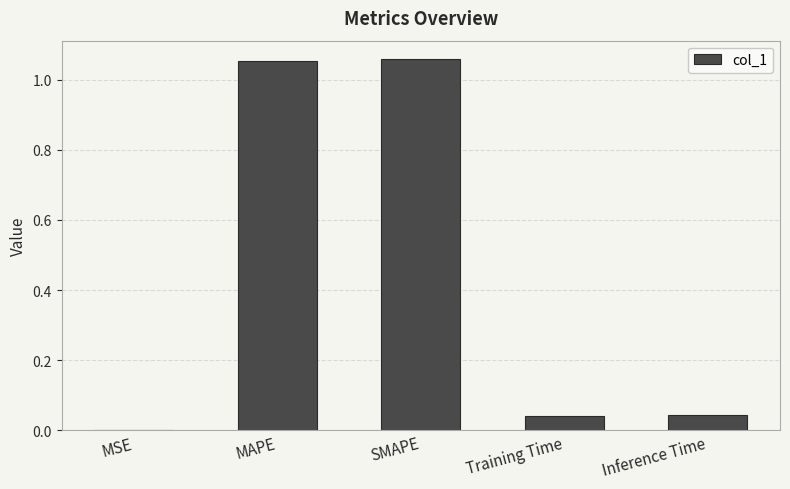

Are the bars grouped side by side (vs. stacked)?

No